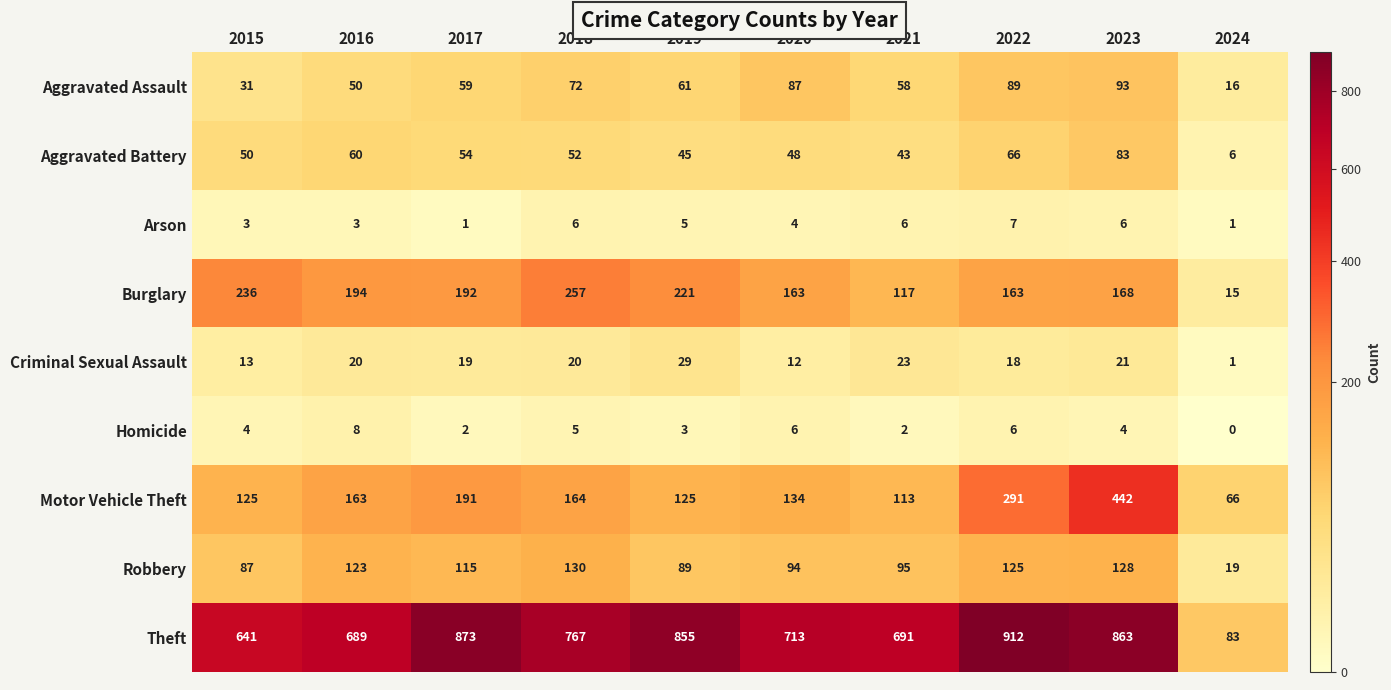

What is the average value of the Aggravated Battery series?

51